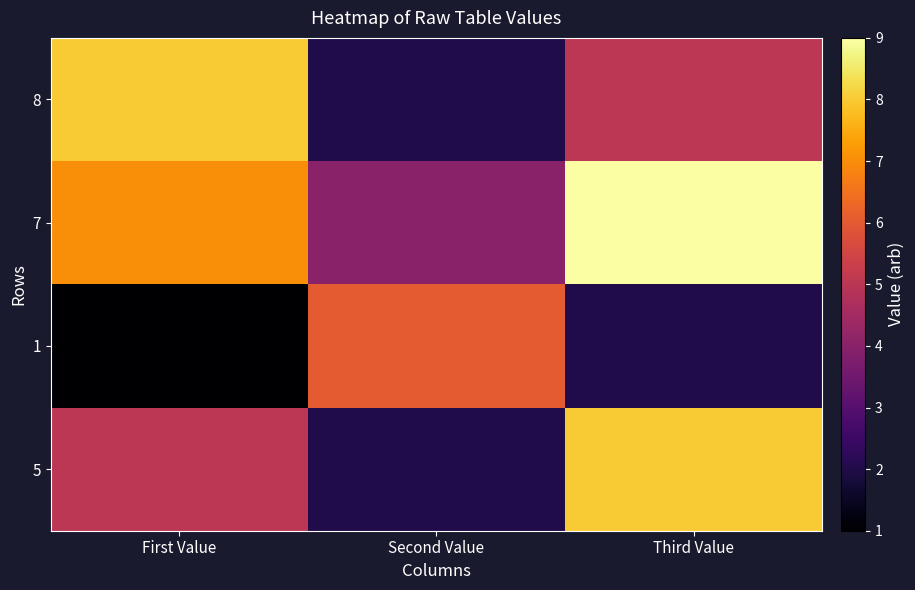

Between First Value and Second Value, which series saw the biggest shift?

8